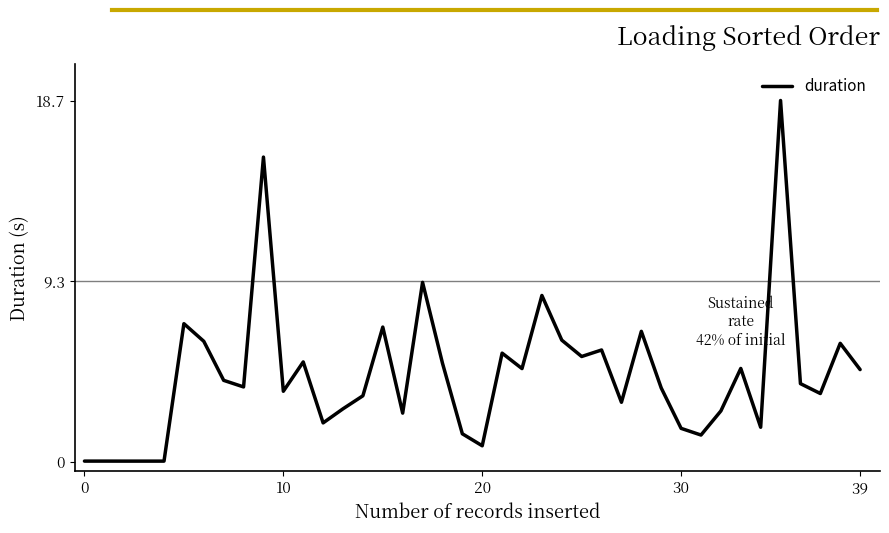

How many series are shown in this chart?

1